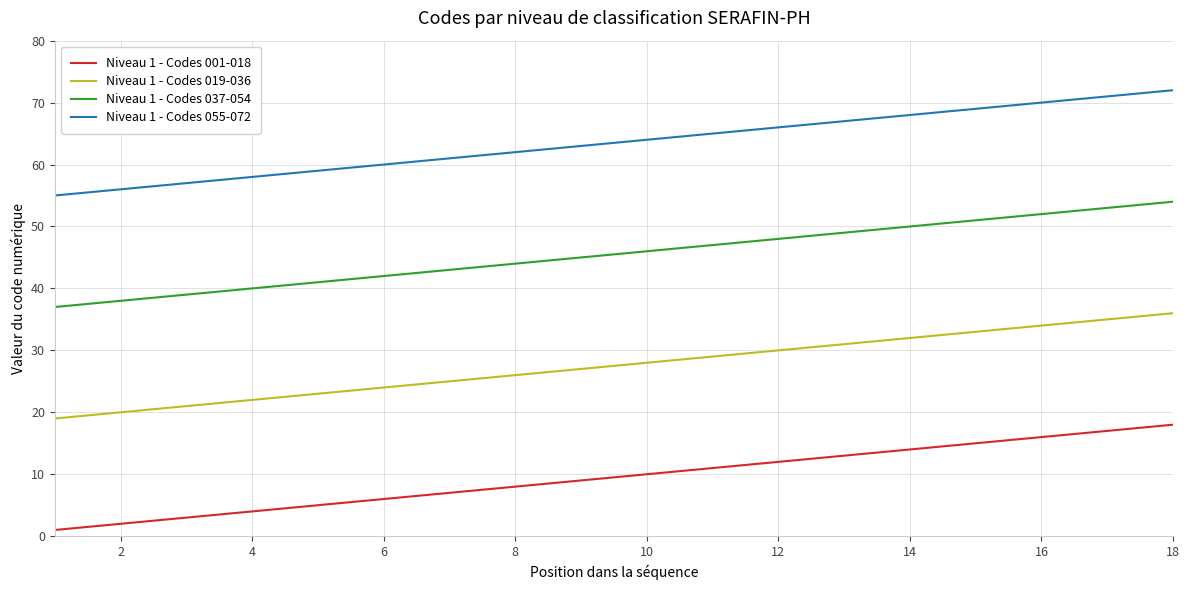

True or false: Niveau 1 - Codes 001-018 and Niveau 1 - Codes 019-036 cross at least once.

False